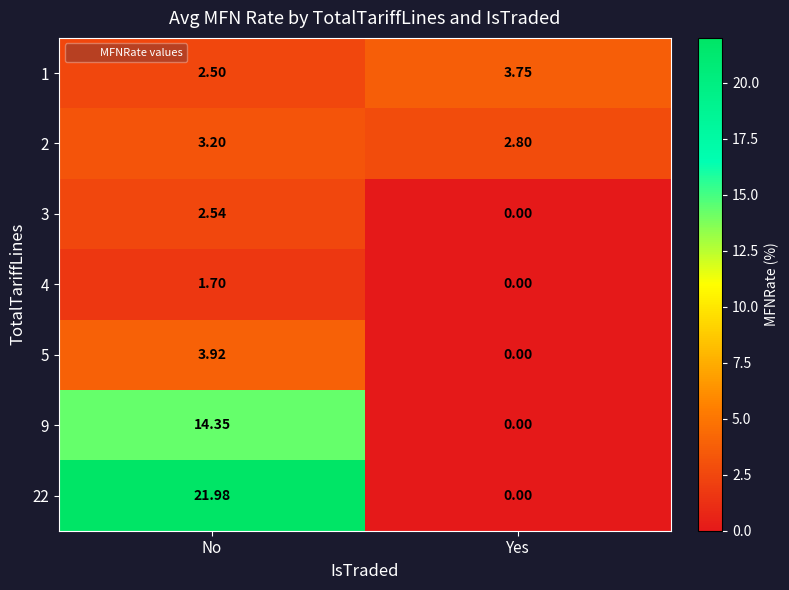

Which category has the lowest value across all series?

Yes